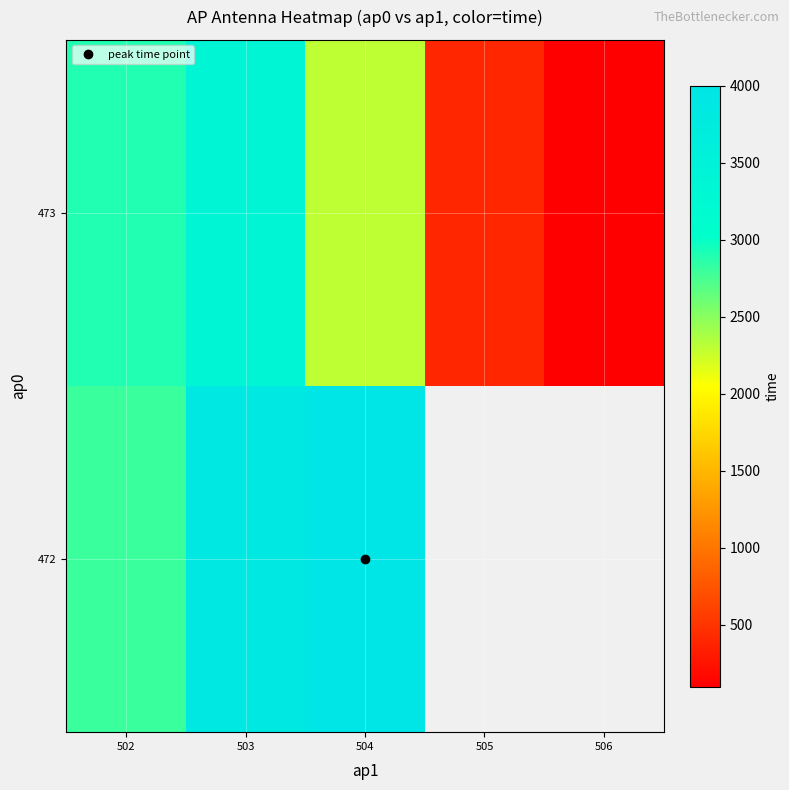

Rank the series by their average value, from highest to lowest.

472, 473